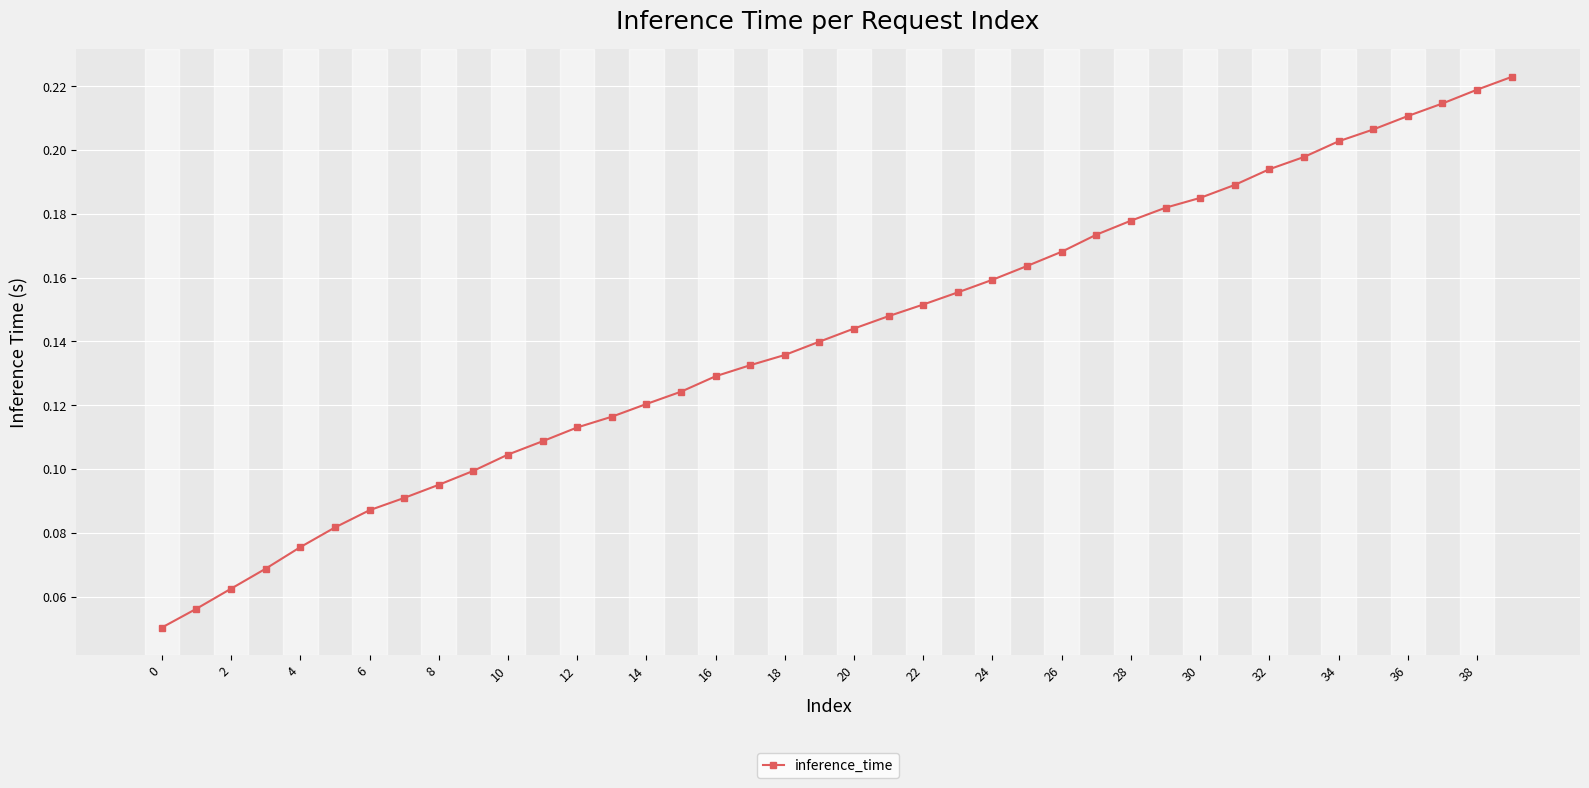

Count the values in the range 0 to 1.

40